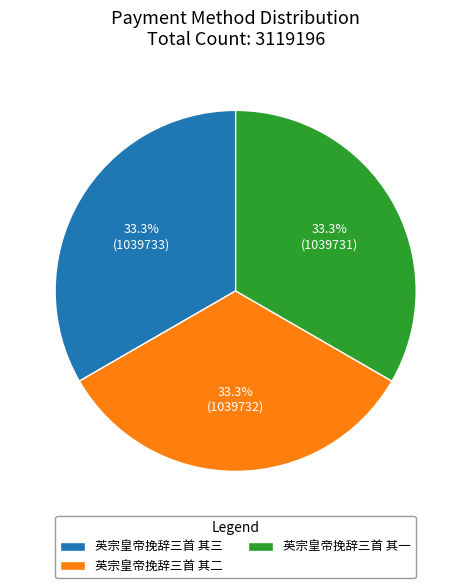

Does 英宗皇帝挽辞三首 其一 account for over 50% of the chart?

No